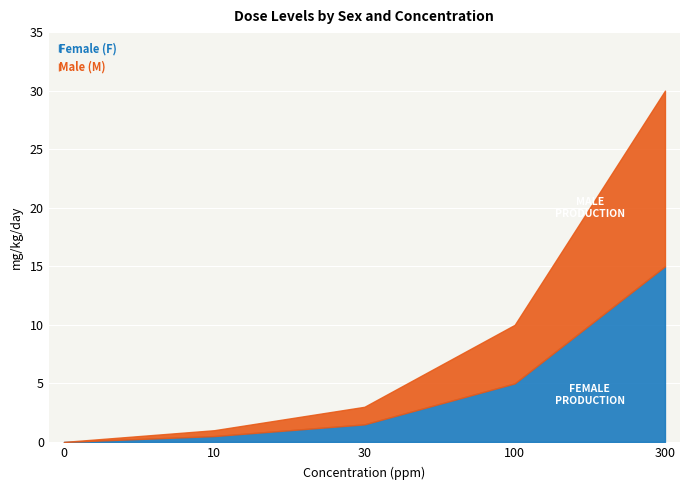

True or false: Female (F) has more than 1 interior local peaks.

False